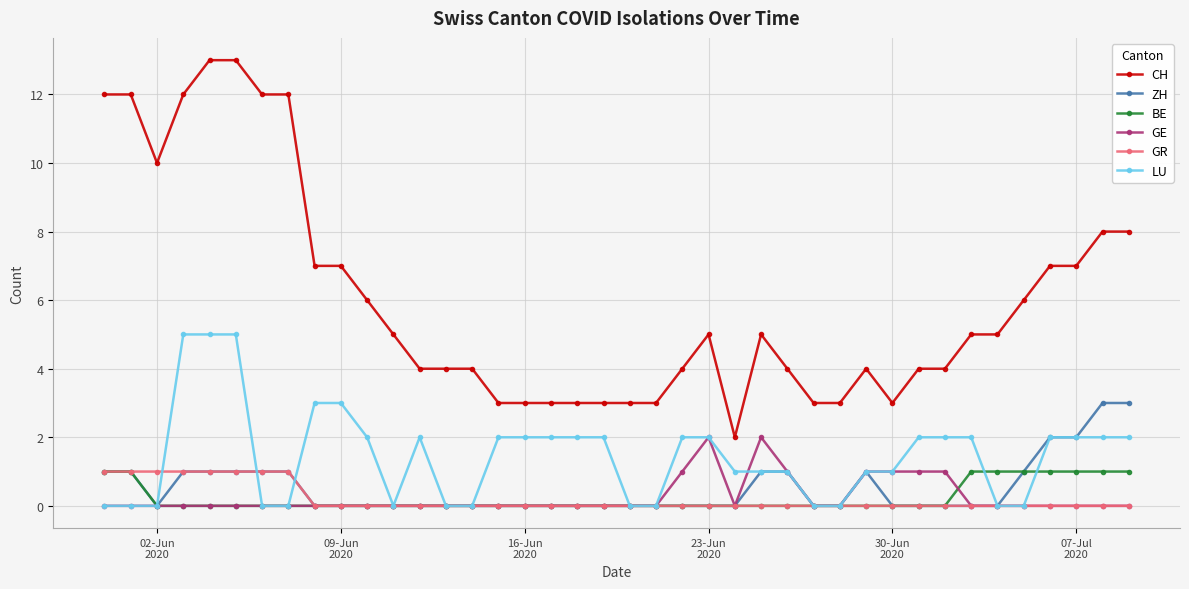

Which series has the largest total across all categories?

CH